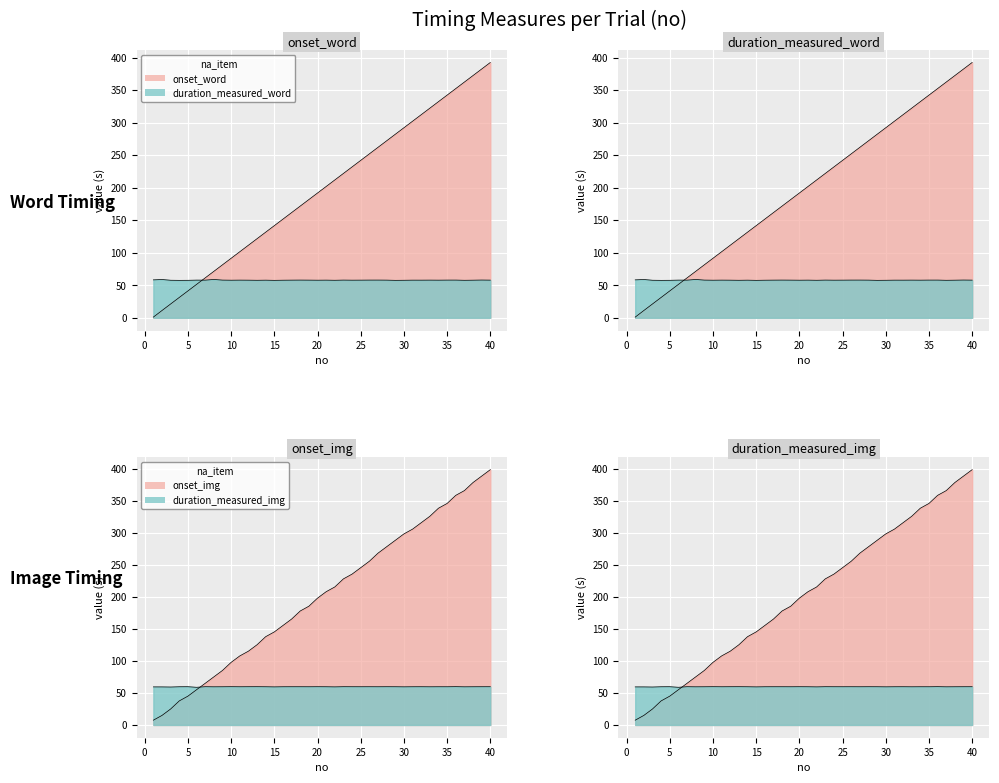

What is the value of the duration_measured_img point at the 11th from the left?

59.7